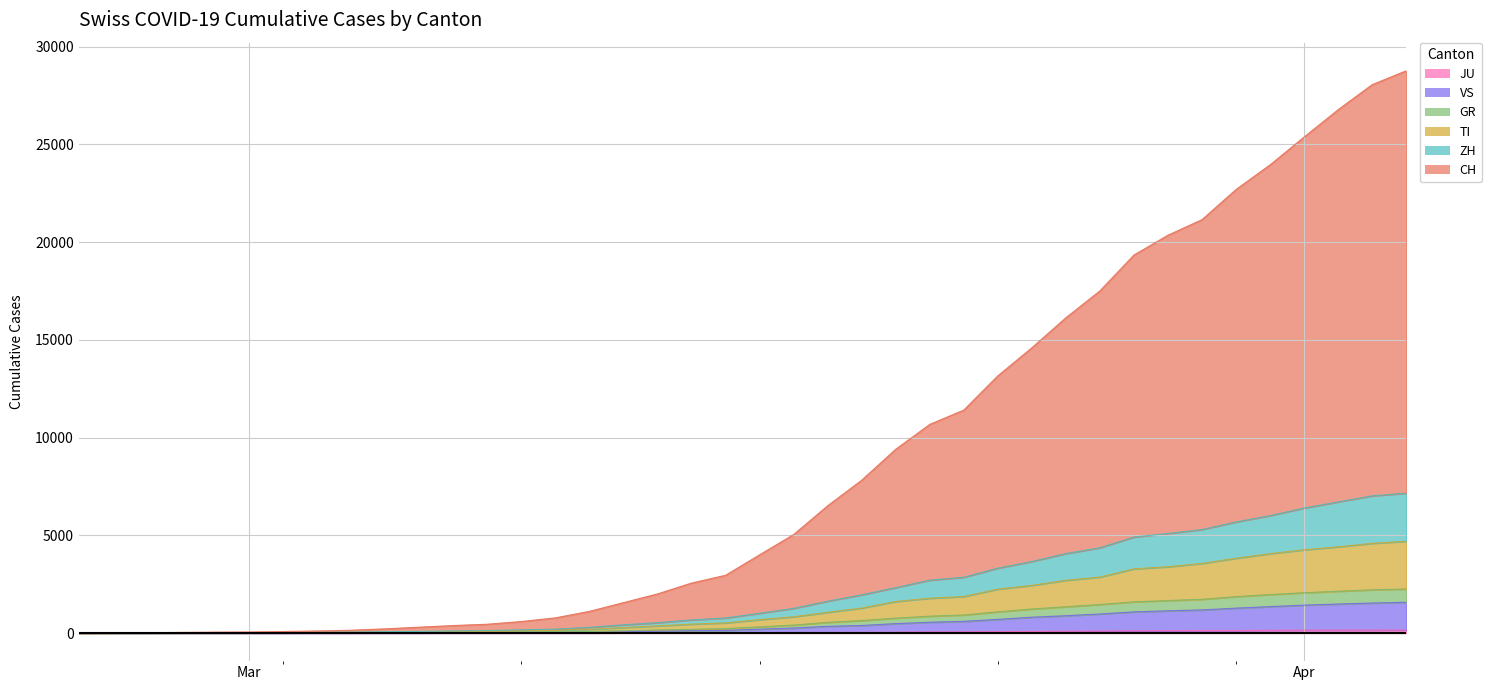

True or false: TI and ZH intersect in this chart.

False